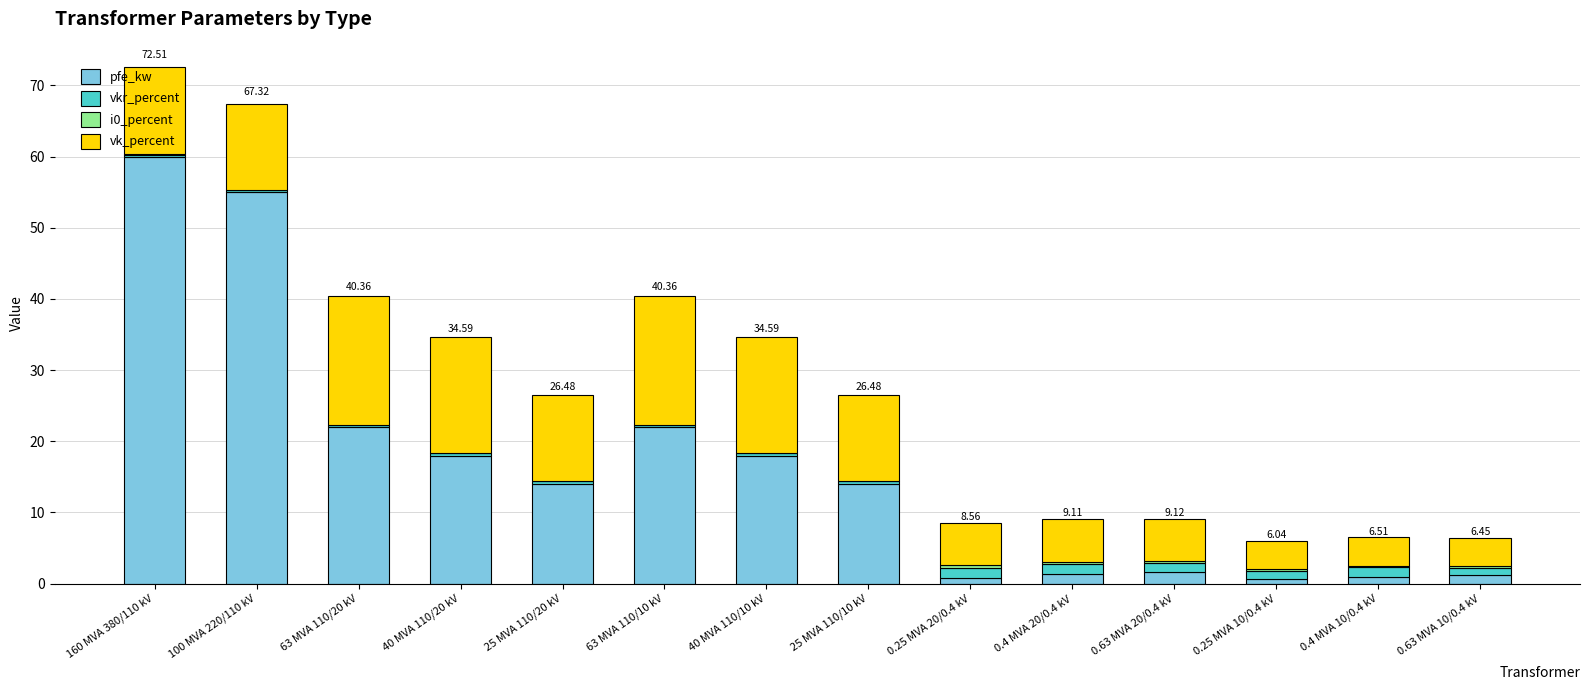

Which series changed the most between 100 MVA 220/110 kV and 40 MVA 110/20 kV?

pfe_kw